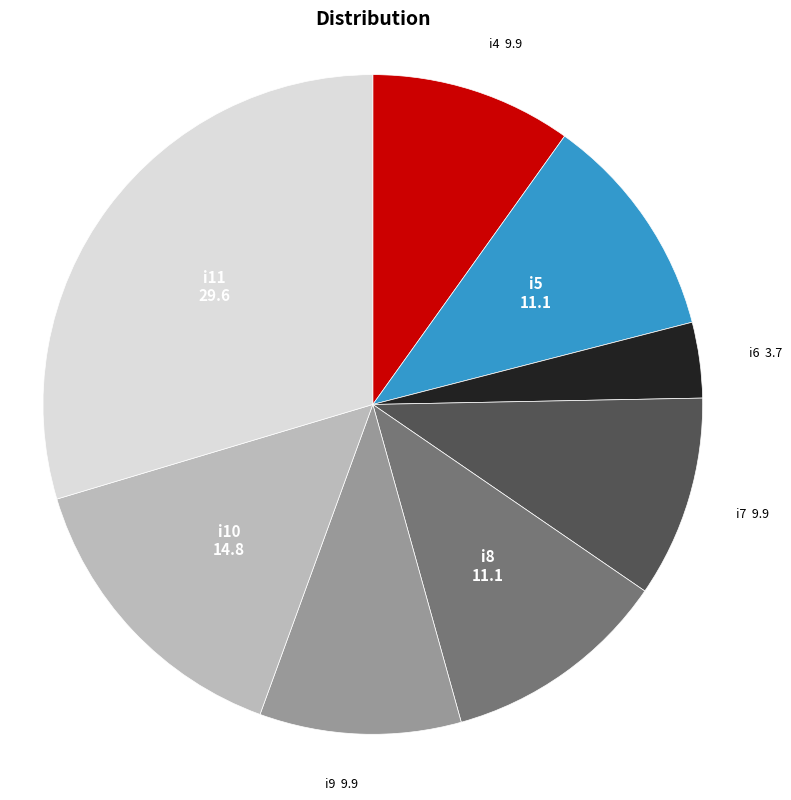

The i9 slice represents 17% of the pie. True or false?

False